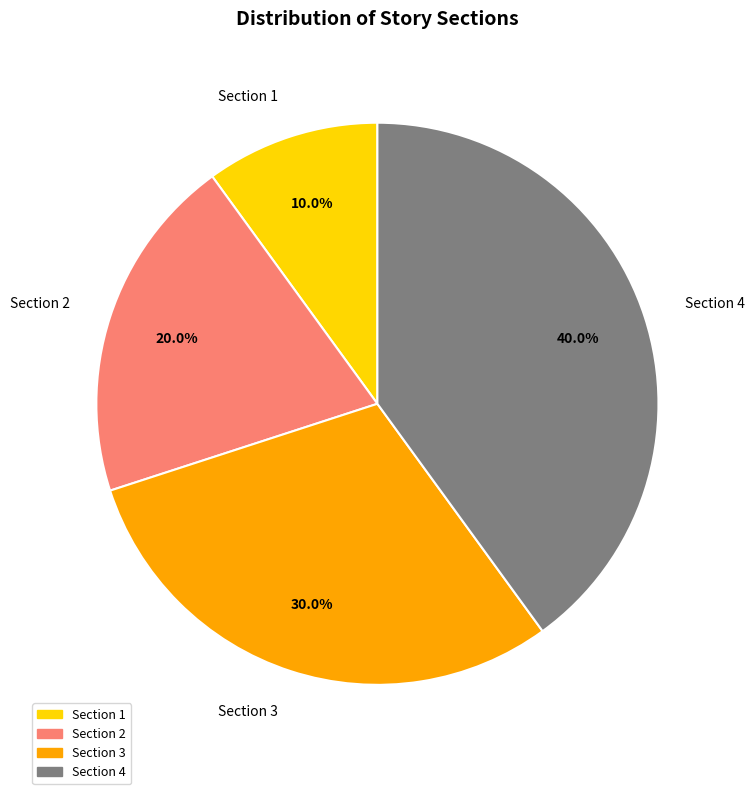

The Section 4 slice represents 47% of the pie. True or false?

False